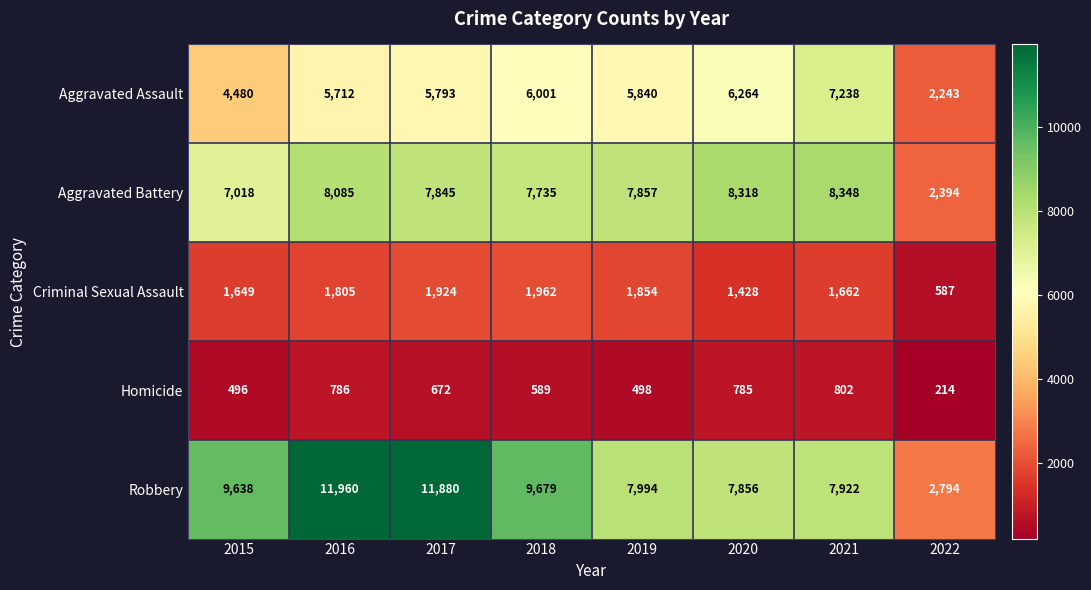

At which label is Aggravated Assault closest to 4740?

2015